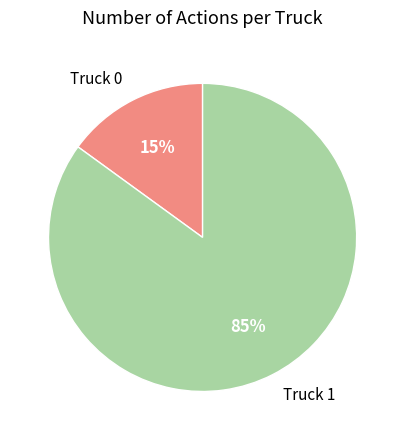

What is the ratio of the value at Truck 1 to the value at Truck 0?

5.7